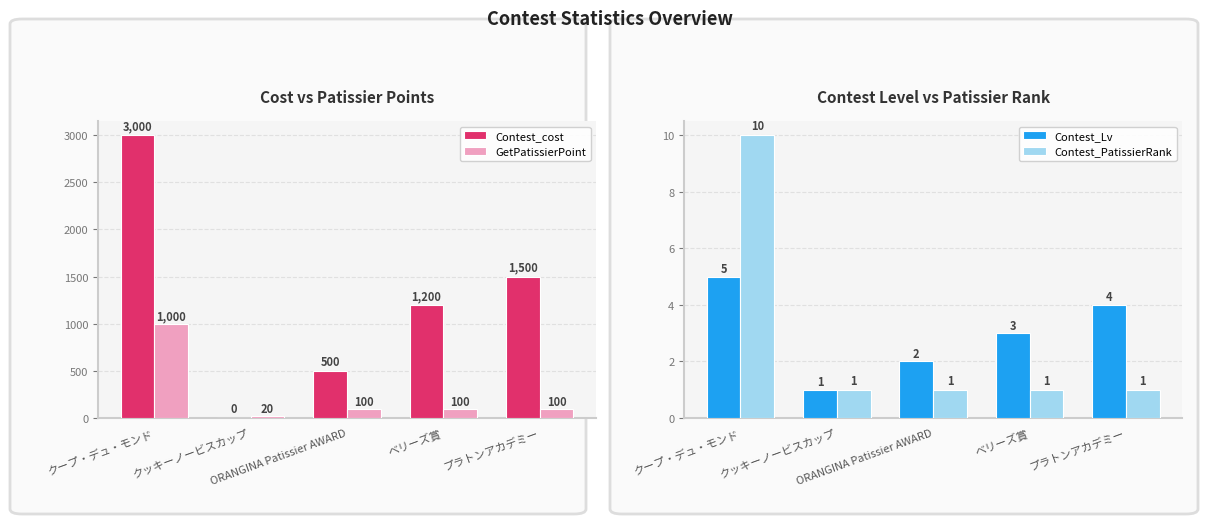

The value of Contest_PatissierRank at ORANGINA Patissier AWARD is 1. True or false?

True